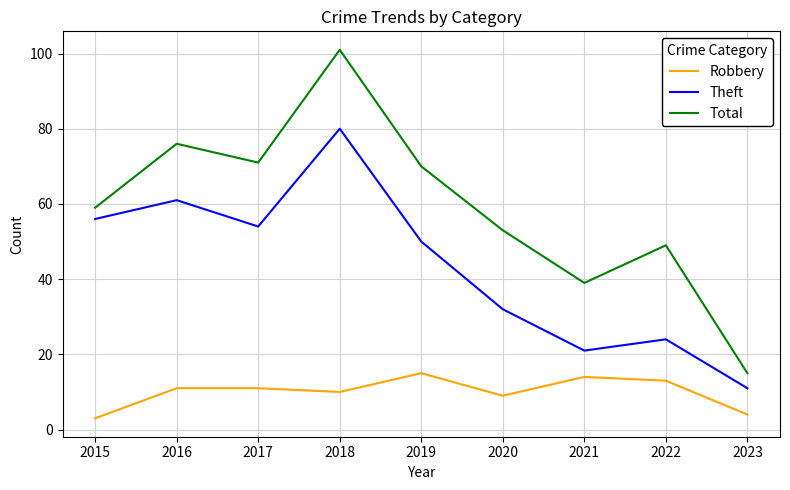

Which label corresponds to the smallest value in the chart?

2015